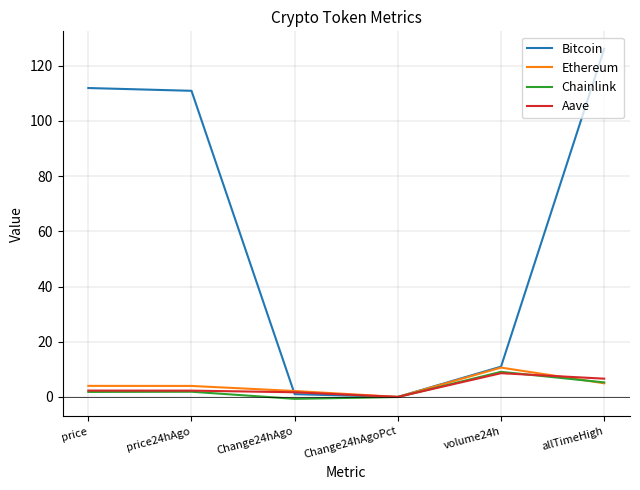

True or false: Aave has a value of 14.9 at volume24h.

False